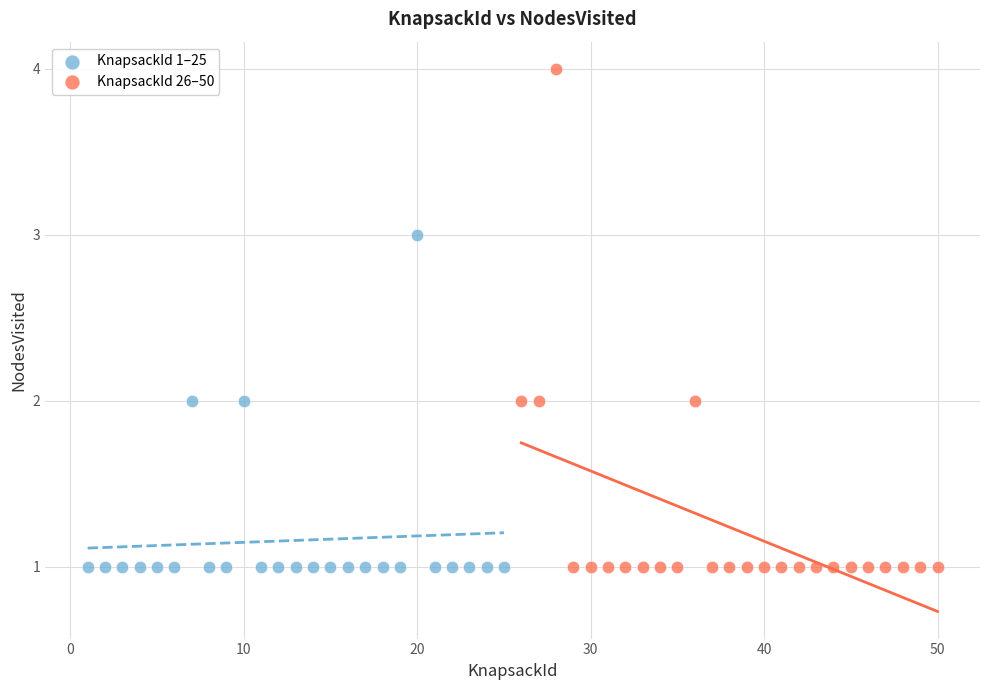

Which series reaches the maximum Y coordinate?

KnapsackId 26–50